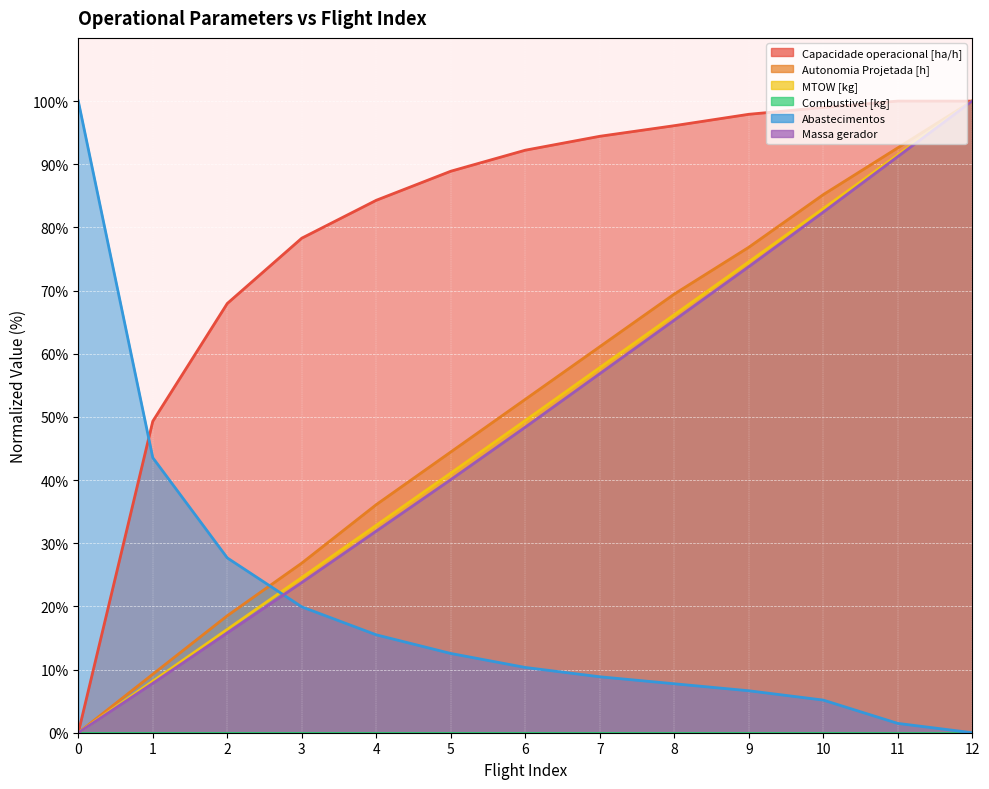

How many data points in Autonomia Projetada [h] are less than 52?

6